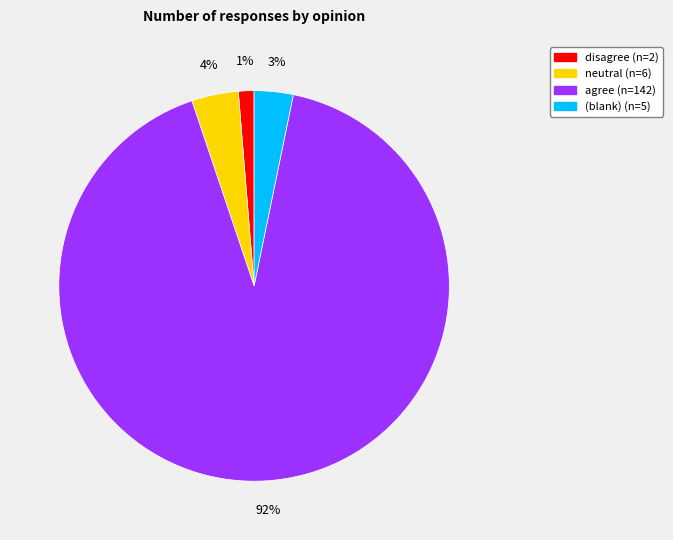

To the nearest percent, what is the average slice percentage?

25%